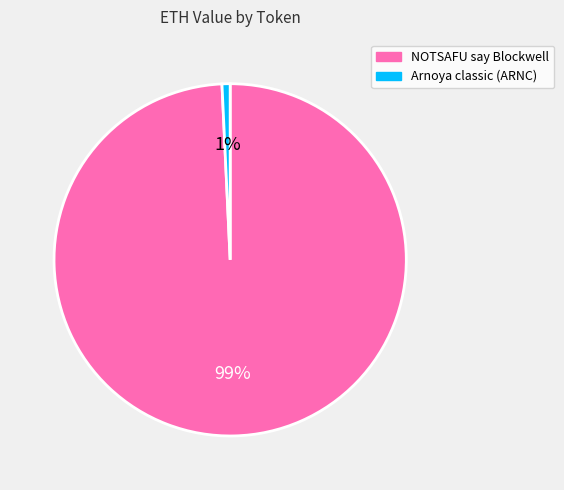

What is the smallest slice in the pie chart?

Arnoya classic (ARNC)